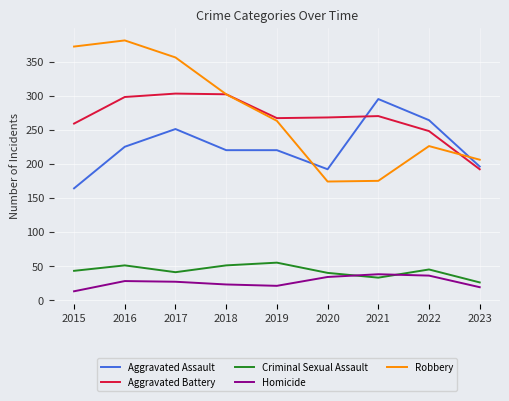

Between which two adjacent categories do Aggravated Assault and Robbery first intersect?

2019 and 2020